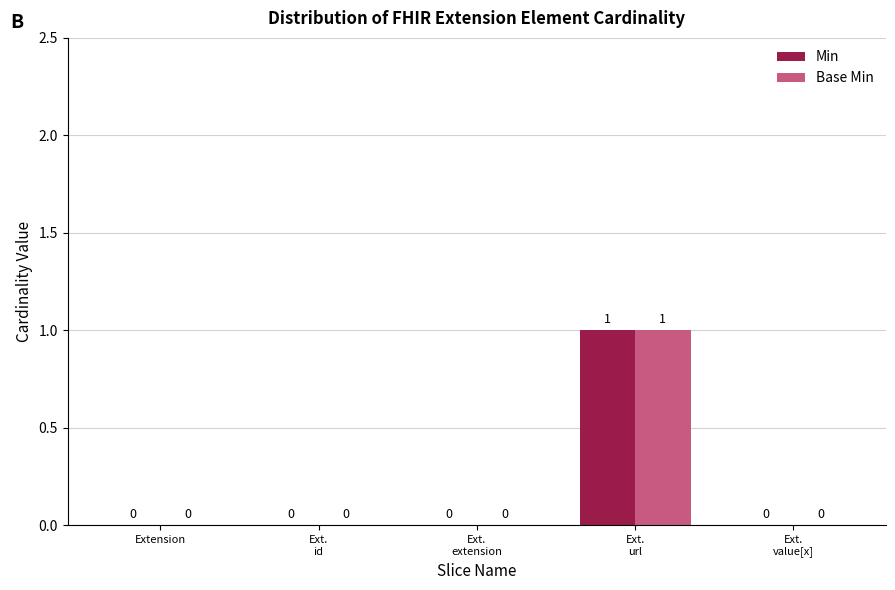

True or false: Base Min has a value of 0 at Extension.

True